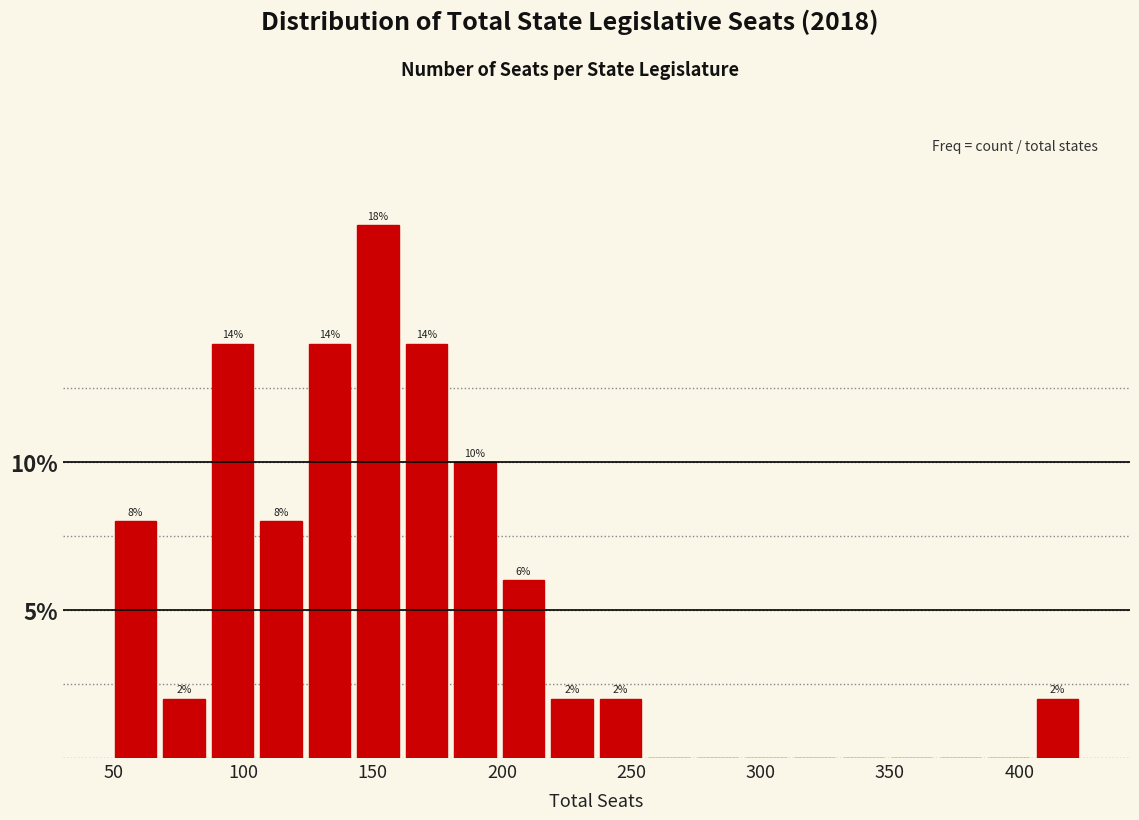

Around what value on the x-axis is the tallest bar? Give the approximate position of its centre, as read against the axis.

150